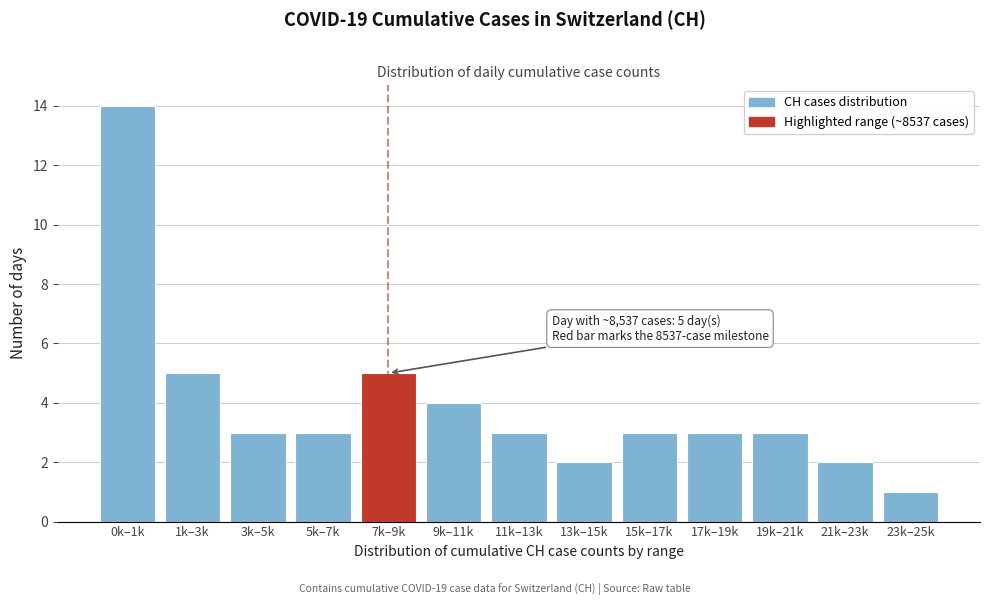

Reading right to left, list all the values displayed in this chart.

1	2	3	3	3	2	3	4	5	3	3	5	14